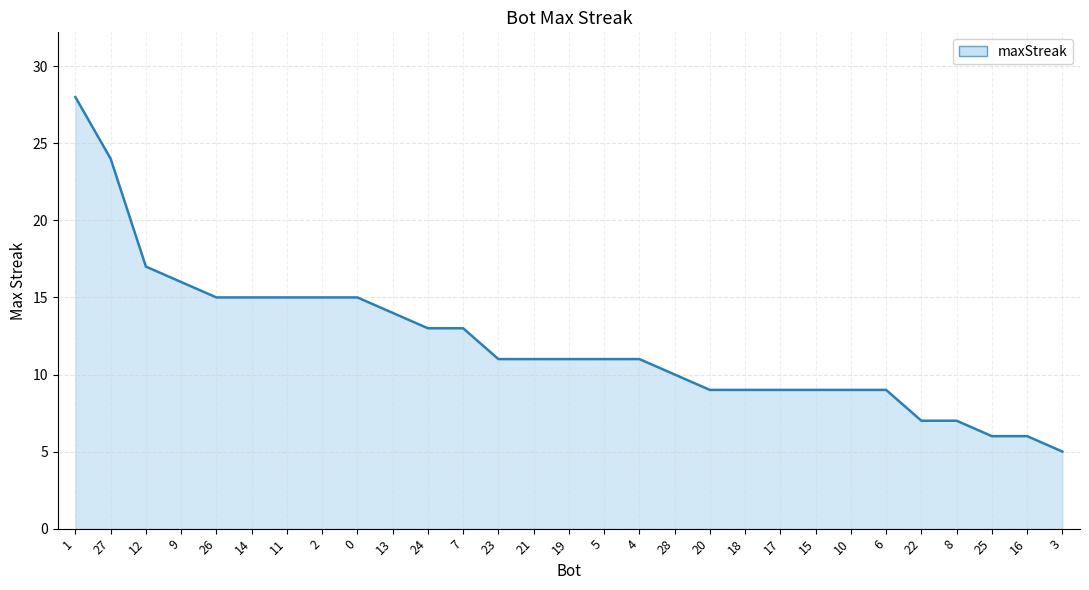

Between 9 and 28, which is larger?

9